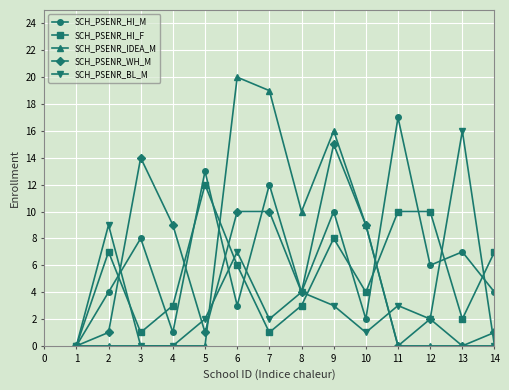

What is the greatest value displayed?

20